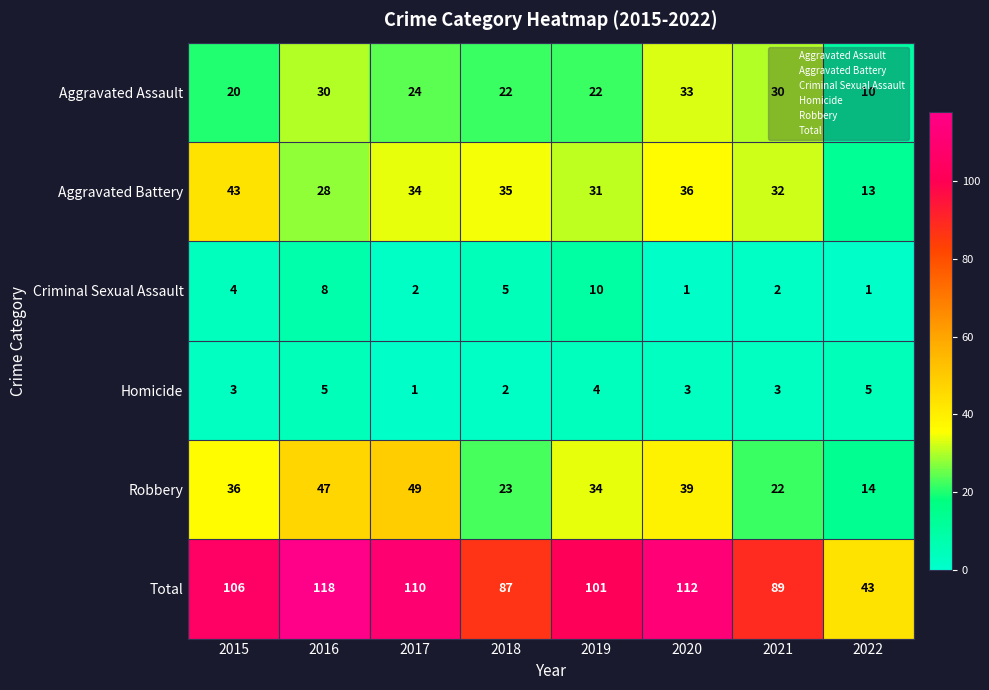

Which series has the largest total across all categories?

Total